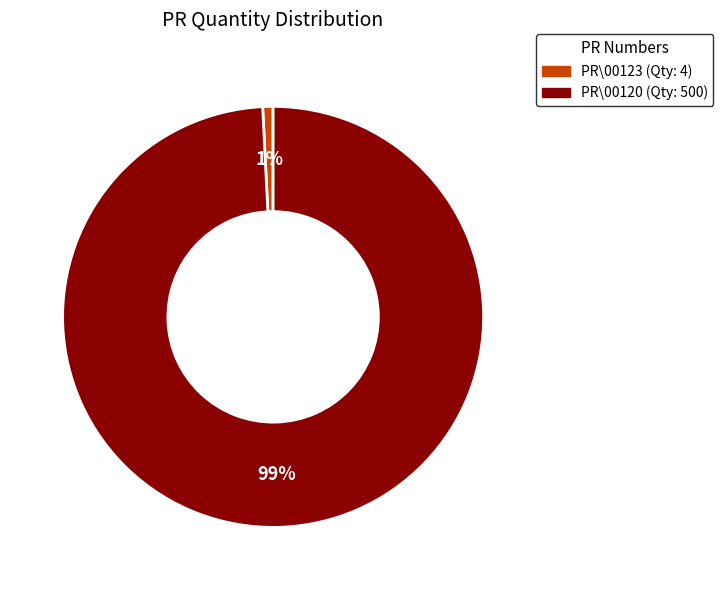

Is there any slice that represents more than half of the pie?

Yes